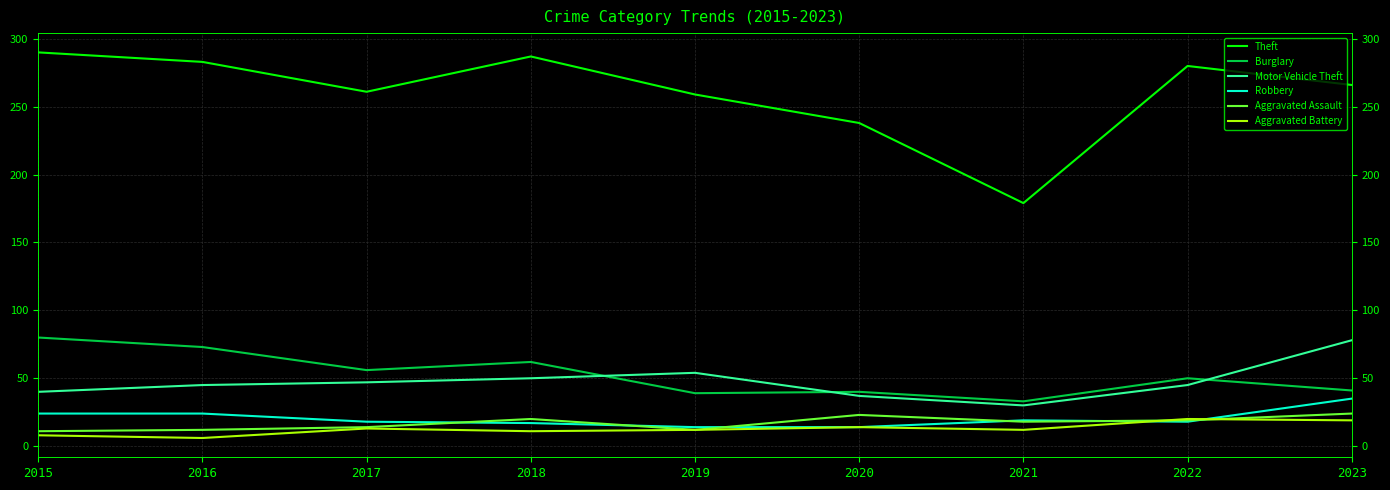

Reading right to left, what are all the values shown in this chart?

Theft: 2023=266	2022=280	2021=179	2020=238	2019=259	2018=287	2017=261	2016=283	2015=290
Burglary: 2023=41	2022=50	2021=33	2020=40	2019=39	2018=62	2017=56	2016=73	2015=80
Motor Vehicle Theft: 2023=78	2022=45	2021=30	2020=37	2019=54	2018=50	2017=47	2016=45	2015=40
Robbery: 2023=35	2022=18	2021=19	2020=14	2019=14	2018=17	2017=18	2016=24	2015=24
Aggravated Assault: 2023=24	2022=19	2021=18	2020=23	2019=12	2018=20	2017=14	2016=12	2015=11
Aggravated Battery: 2023=19	2022=20	2021=12	2020=14	2019=12	2018=11	2017=13	2016=6	2015=8